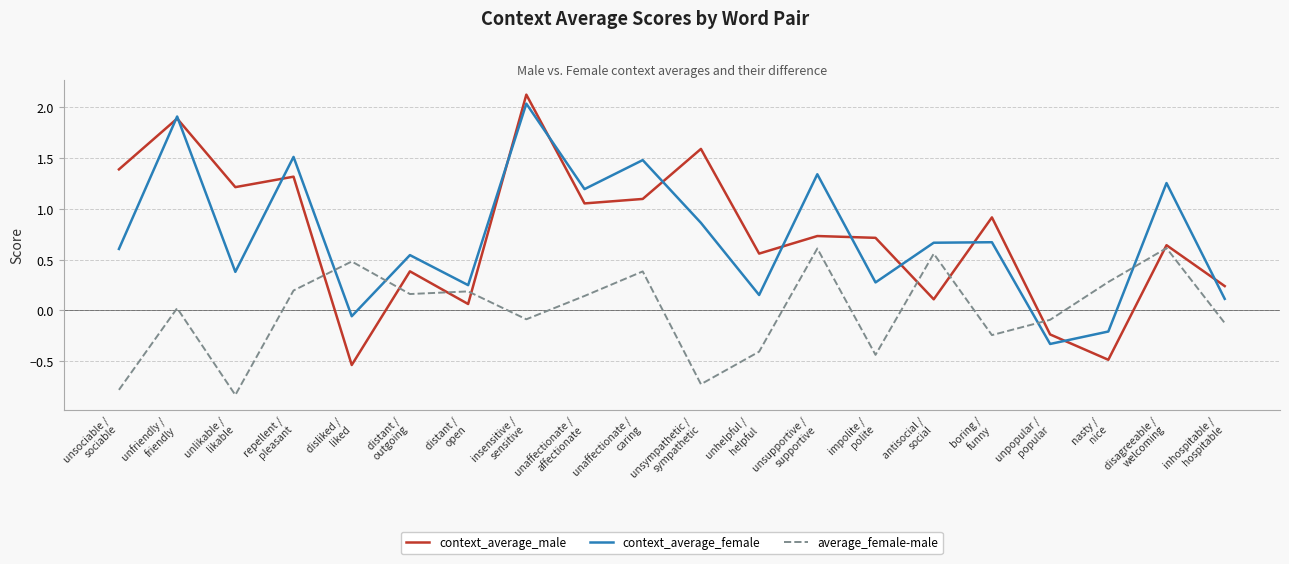

Which series has the largest range (max minus min)?

context_average_male